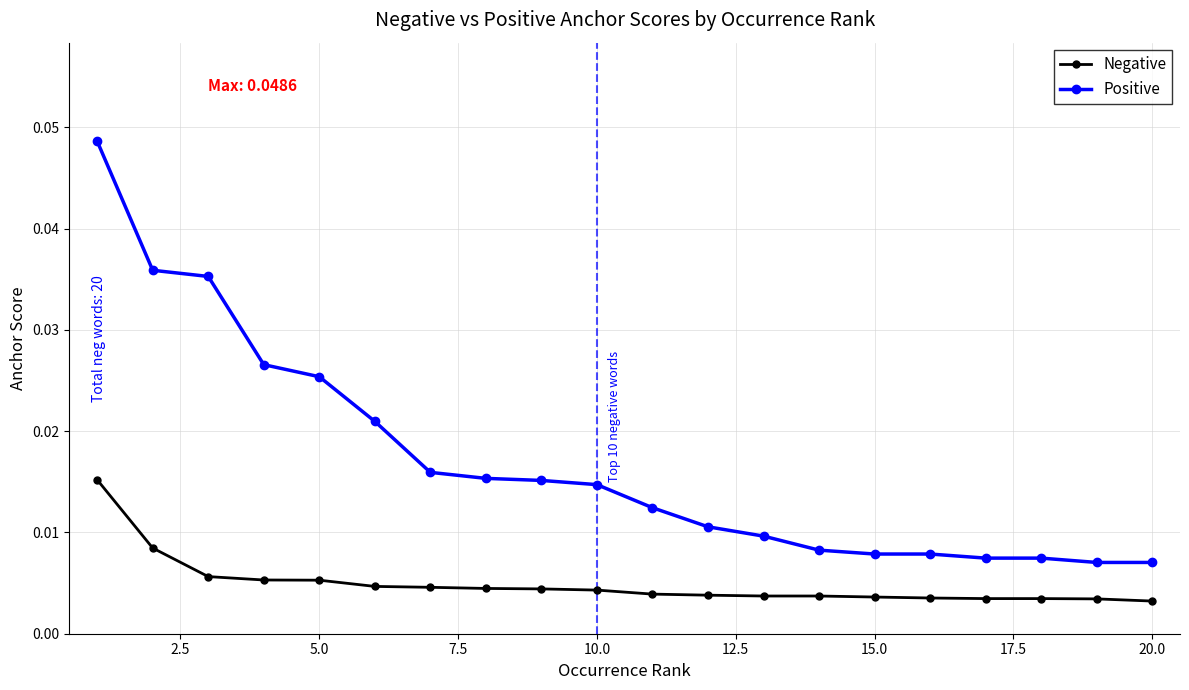

List the series in order of their overall mean, lowest first.

Negative, Positive